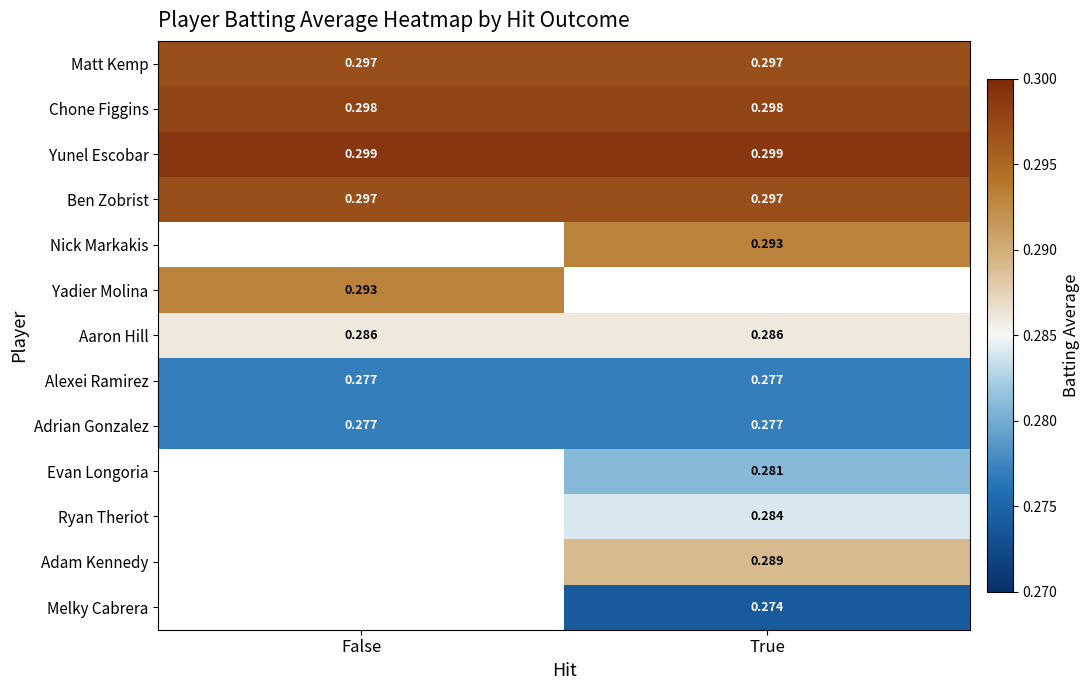

Is the value of Aaron Hill at False greater than the value of Matt Kemp at False?

No